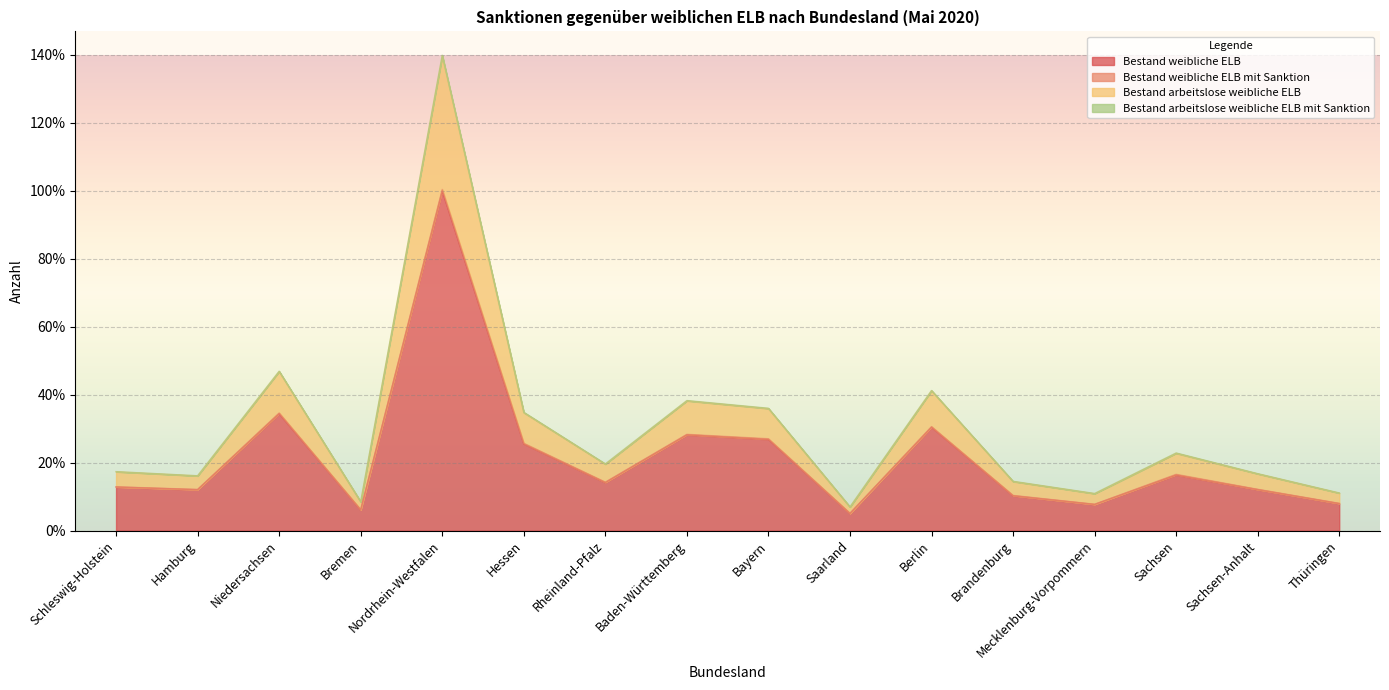

At which category is the sum across all series the highest?

Nordrhein-Westfalen